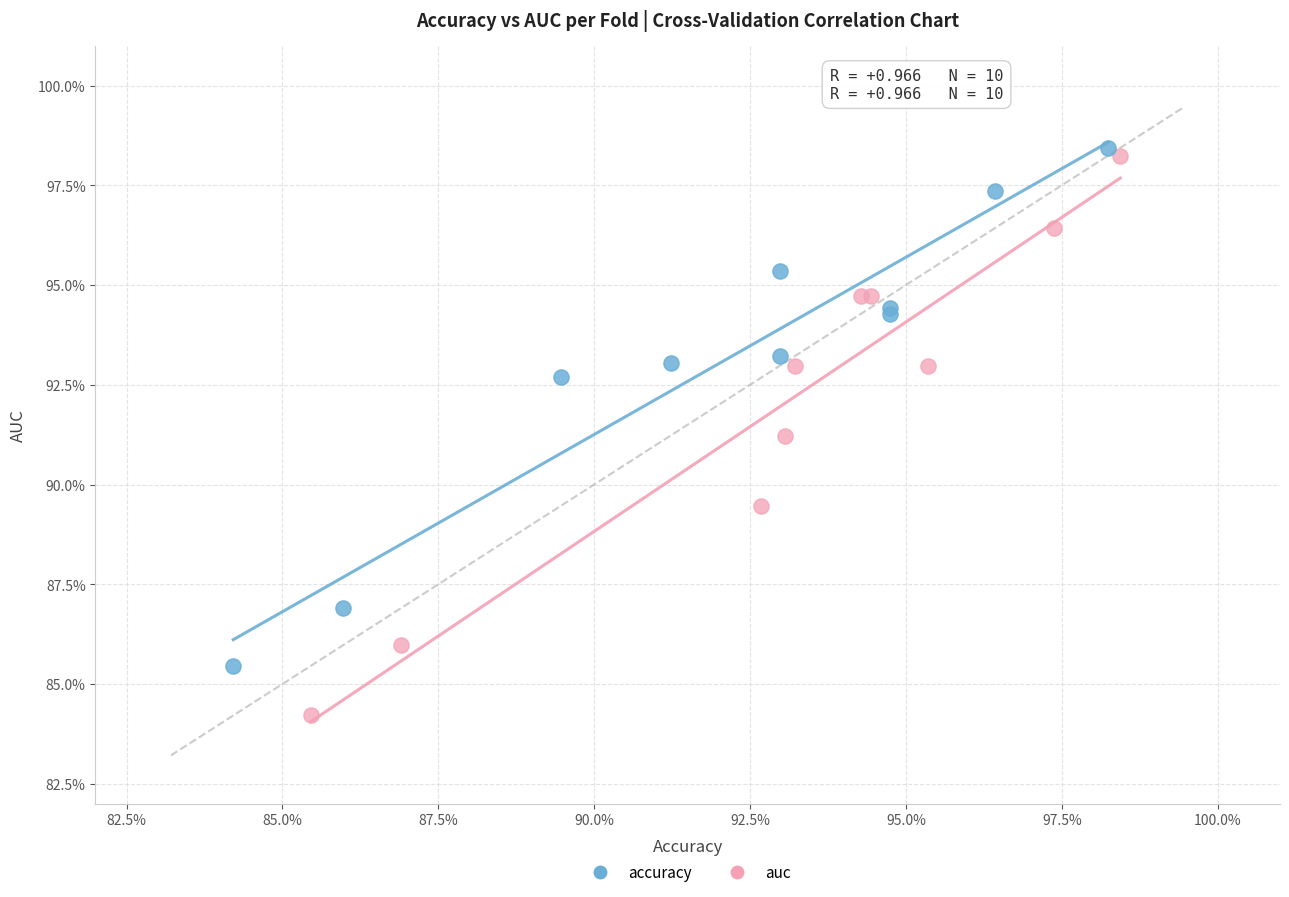

Which series reaches the maximum Y coordinate?

accuracy